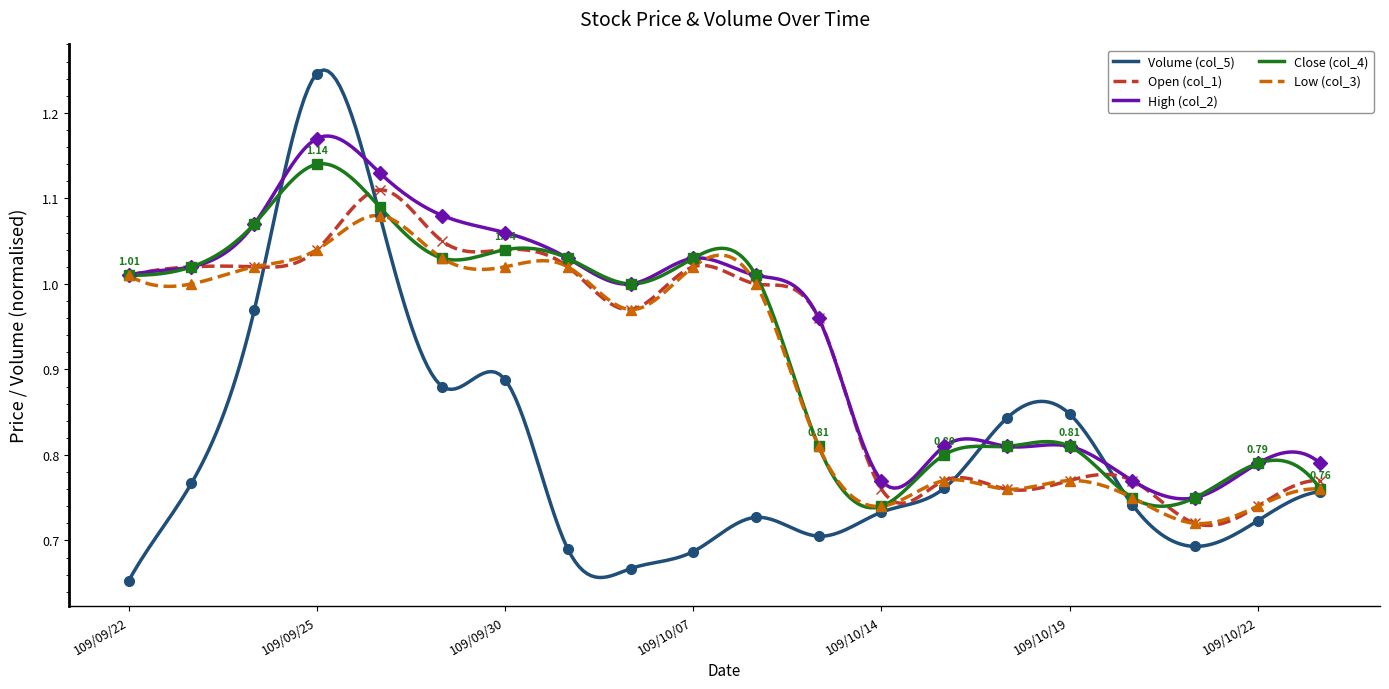

What is the spread (max minus min) of values at 109/10/12?

0.3